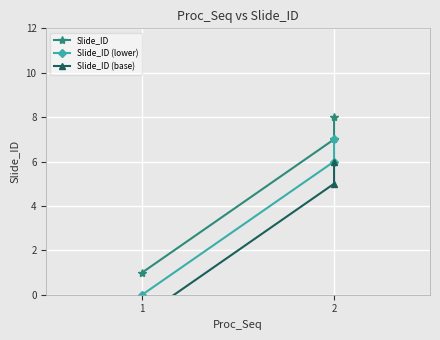

Reading left to right, extract all data points from this chart.

Slide_ID: 1	7	8
Slide_ID (lower): 0	6	7
Slide_ID (base): -1	5	6